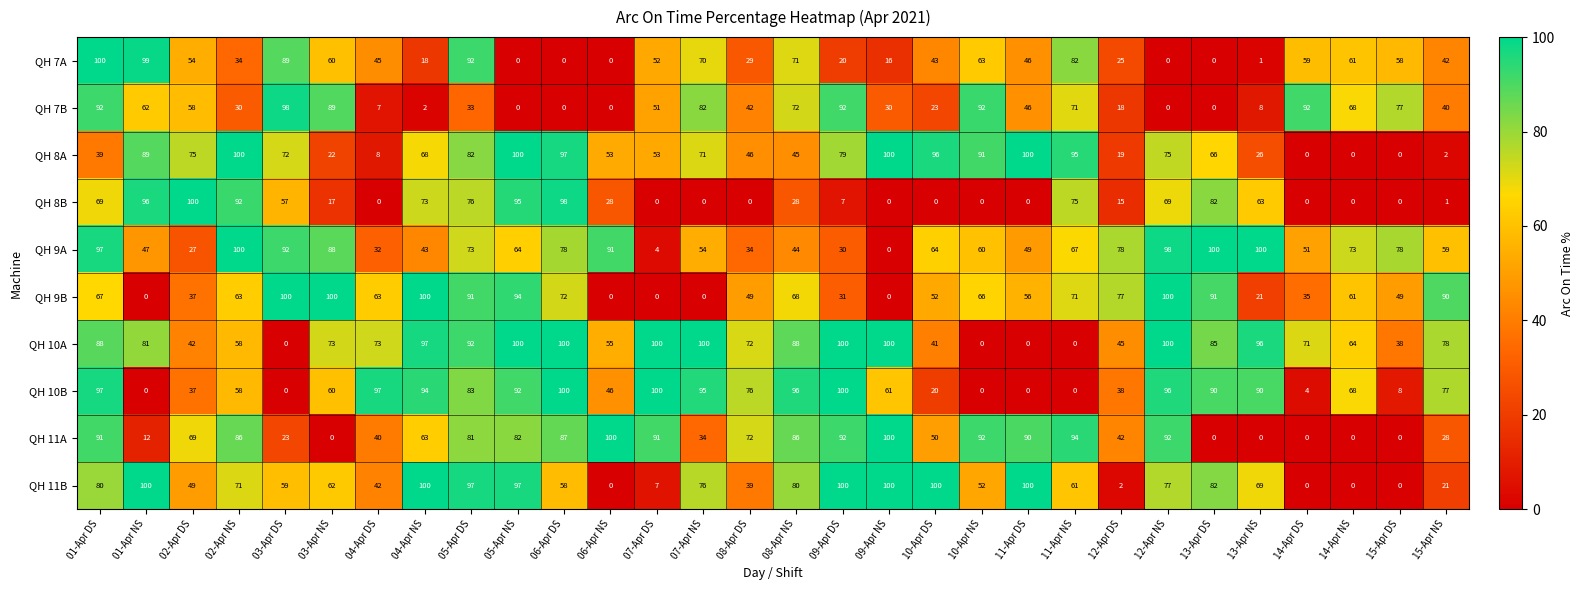

At 13-Apr NS, list the series in order from smallest to largest.

QH 11A, QH 7A, QH 7B, QH 9B, QH 8A, QH 8B, QH 11B, QH 10B, QH 10A, QH 9A